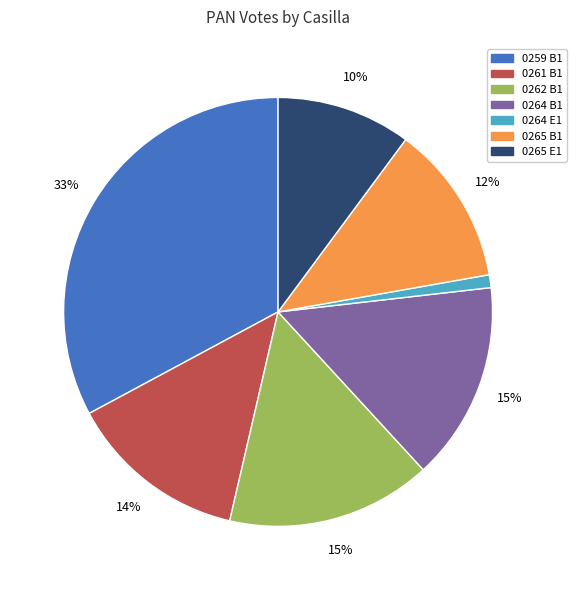

What percentage is the 0265 E1 slice, to the nearest percent?

10%